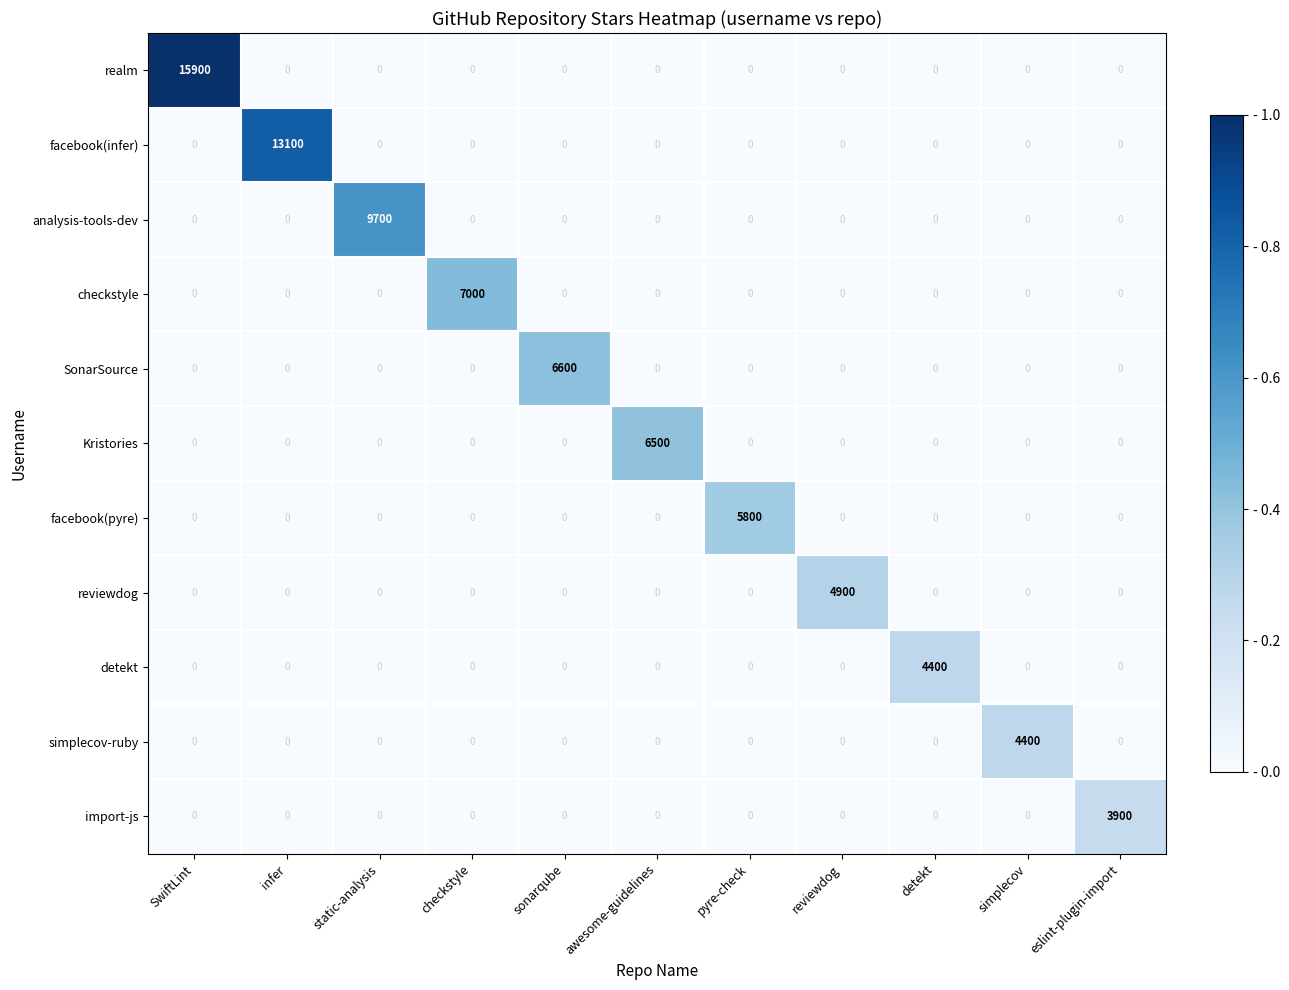

What is the difference between the highest and lowest values at eslint-plugin-import?

3900